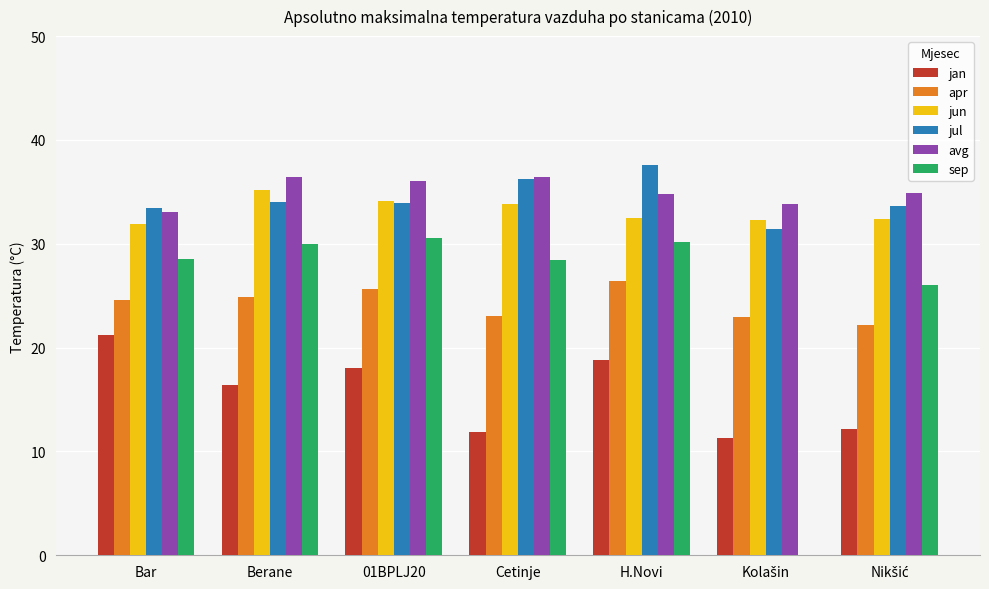

How many values in the jul series exceed 33?

6